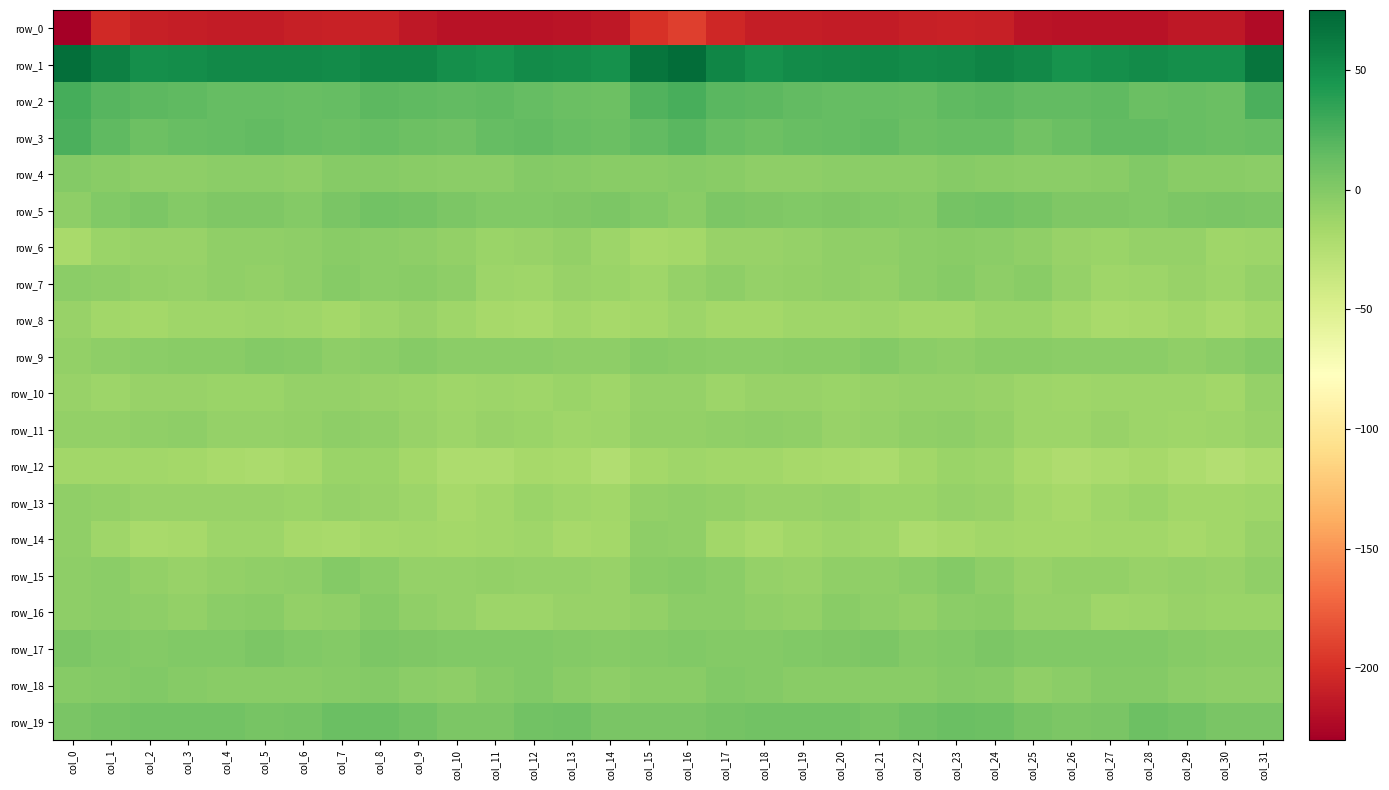

Count the number of categories in the chart.

32